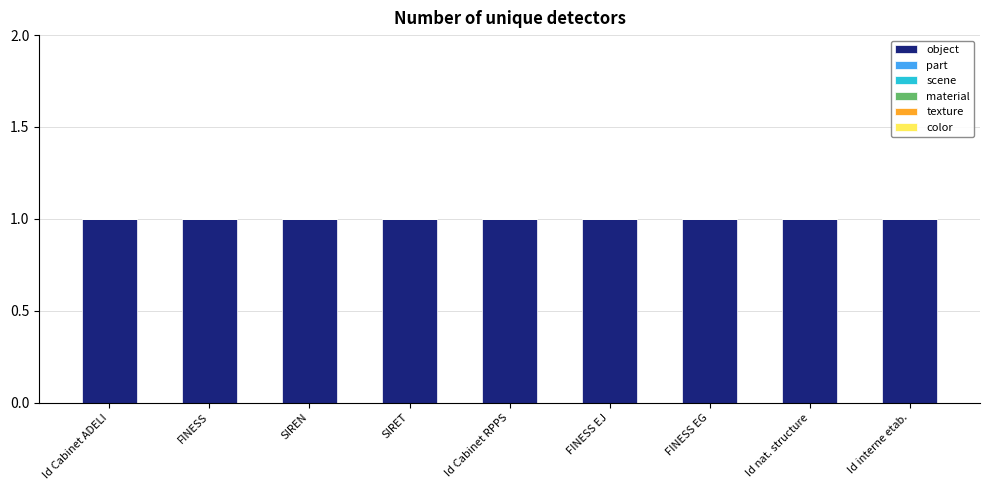

Reading left to right, list all the values displayed in this chart.

object: 1	1	1	1	1	1	1	1	1
part: 0	0	0	0	0	0	0	0	0
scene: 0	0	0	0	0	0	0	0	0
material: 0	0	0	0	0	0	0	0	0
texture: 0	0	0	0	0	0	0	0	0
color: 0	0	0	0	0	0	0	0	0